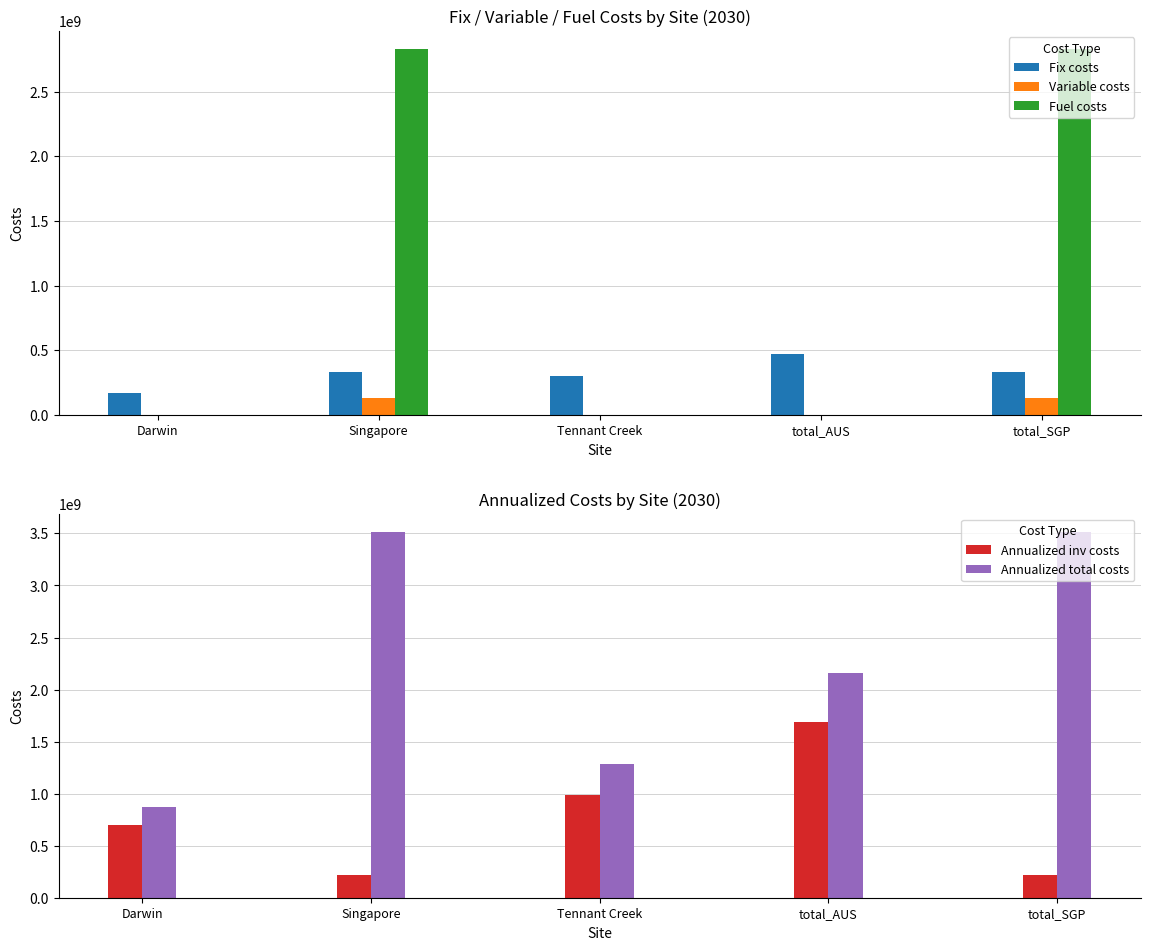

At which label does Fix costs first exceed 336322191?

Singapore